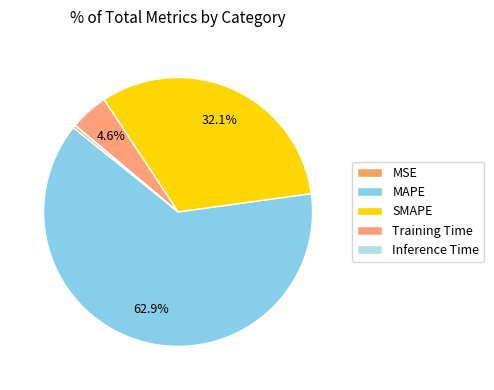

What is the largest slice in the pie chart?

MAPE